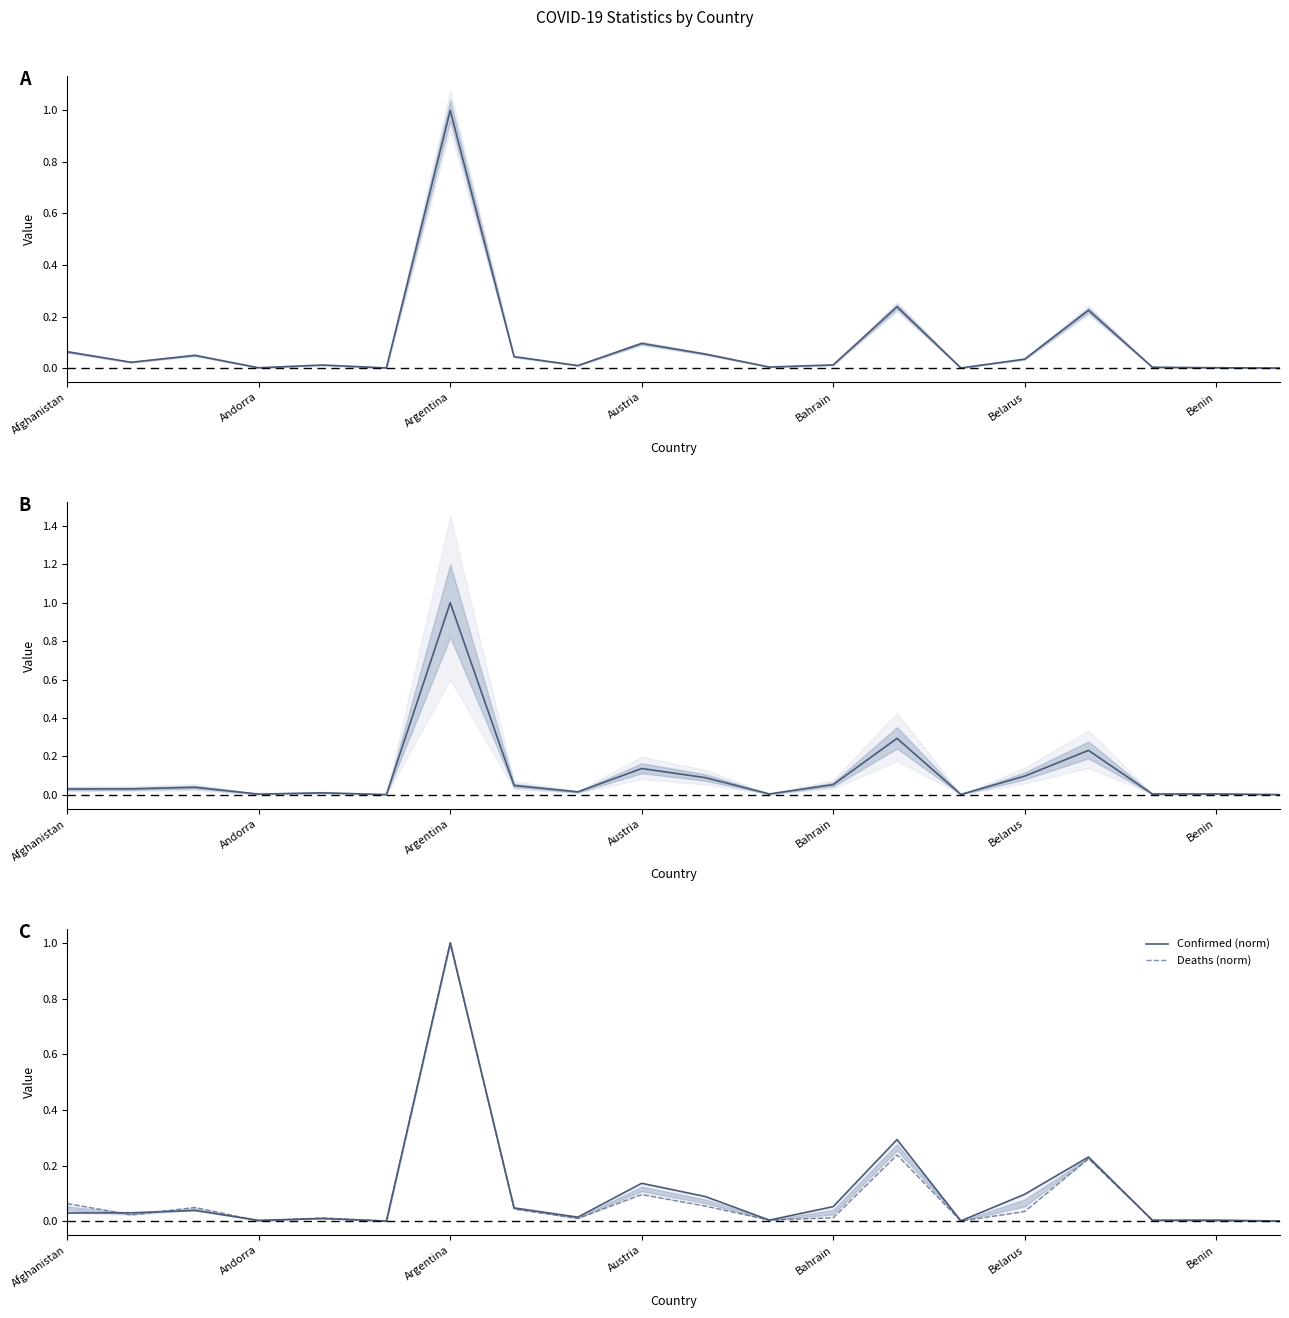

True or false: Deaths (normalized) and Confirmed (norm) cross at least once.

True